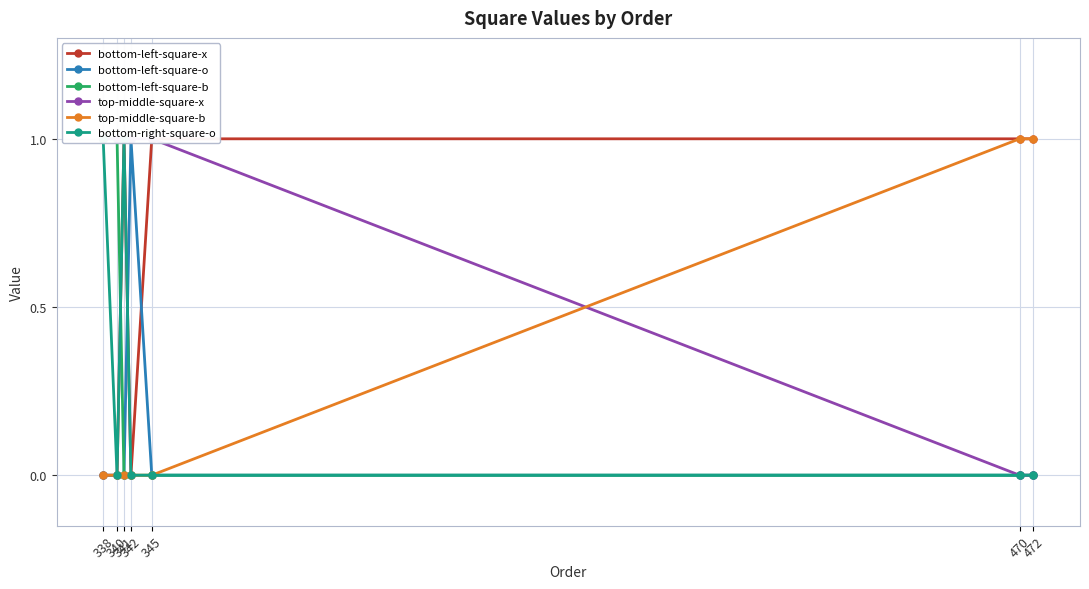

True or false: bottom-right-square-o has a value of 0 at 345.

True